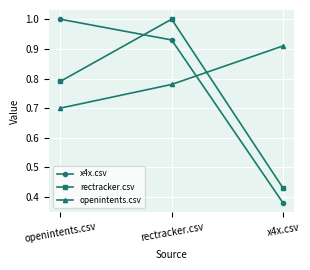

True or false: rectracker.csv has a value of 0.1 at x4x.csv.

False